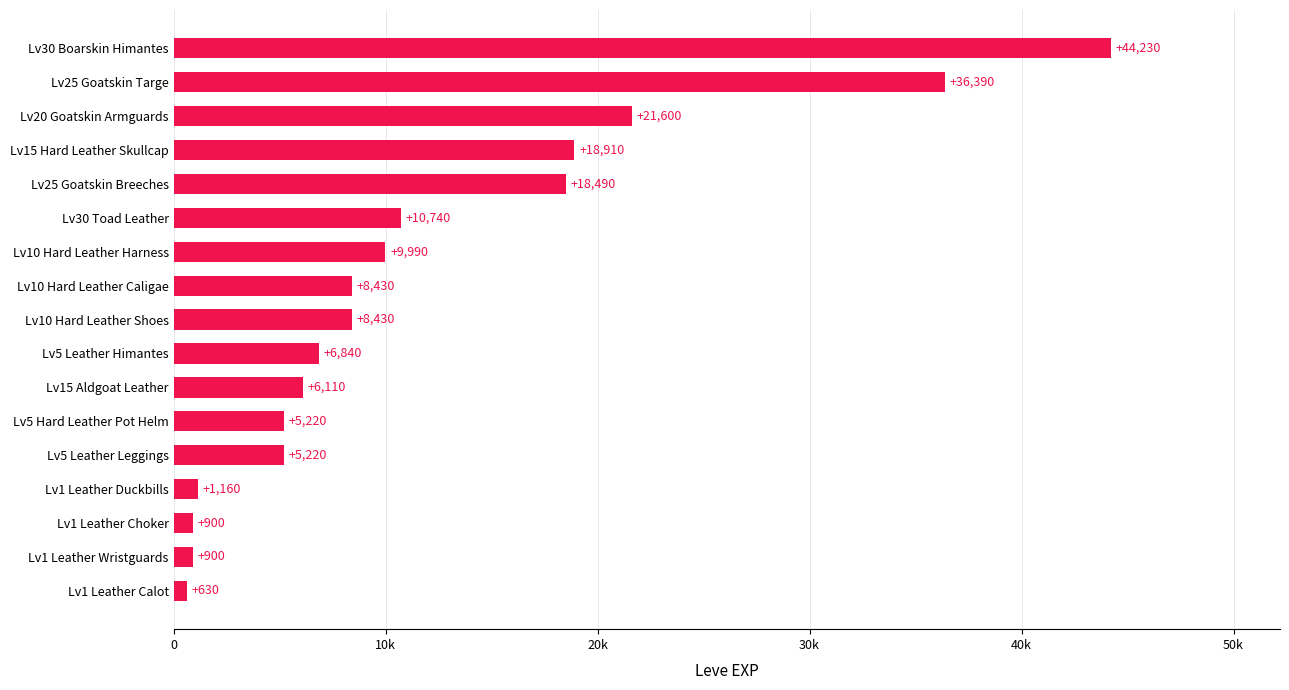

What is the greatest value displayed?

44230